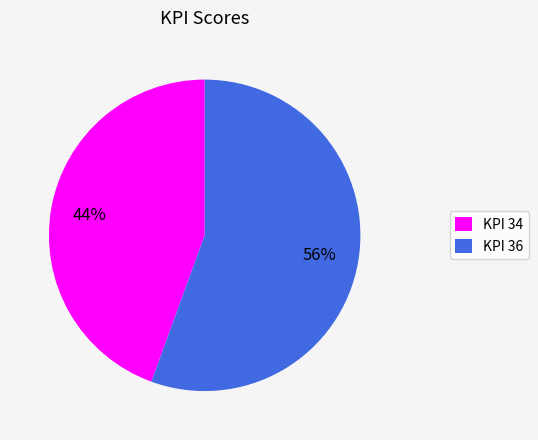

Do KPI 34 and KPI 36 together represent more than half of the pie?

Yes